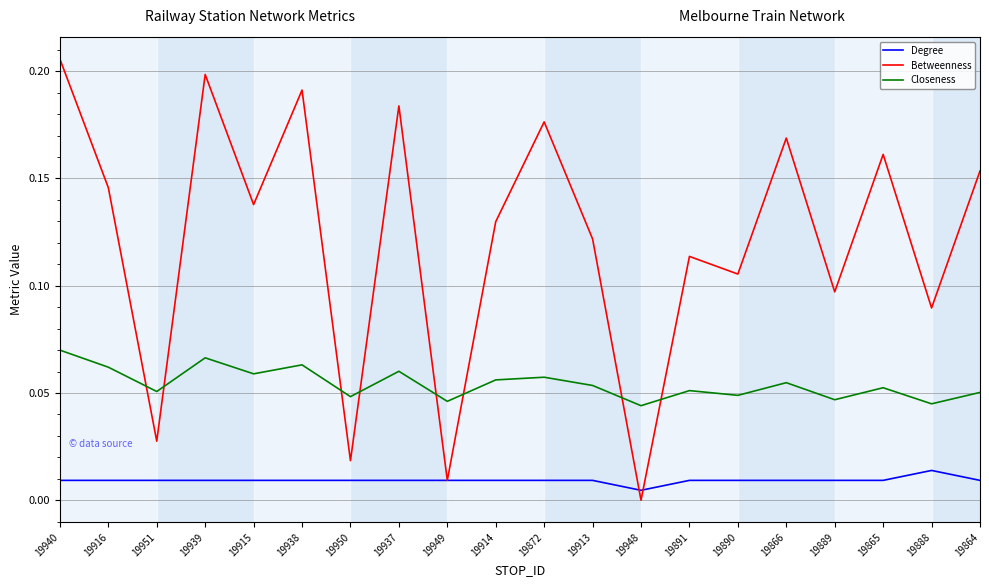

What position from the right is 19890?

6